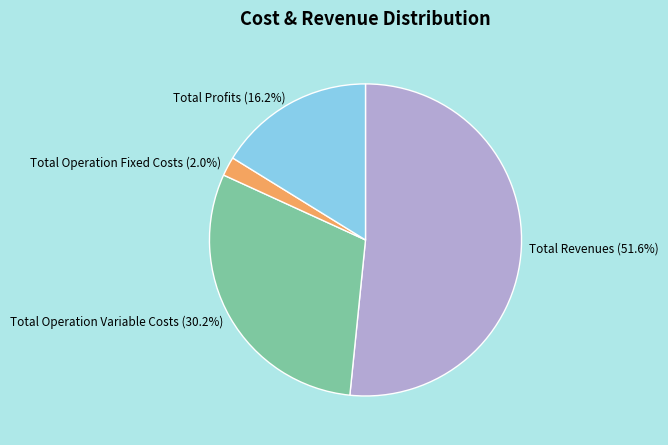

How many segments does this pie chart have?

4